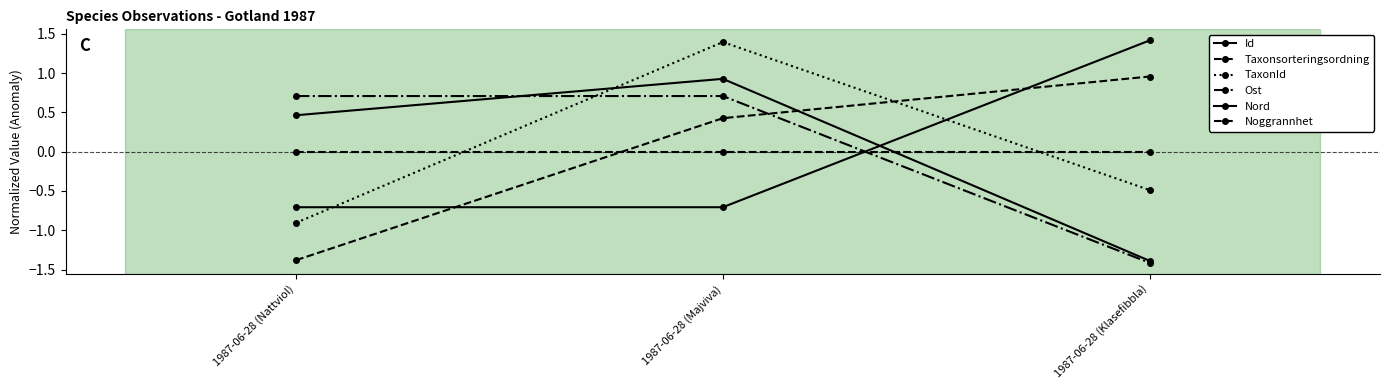

Reading left to right, what are all the values shown in this chart?

Id: 0.5	0.9	-1.4
Taxonsorteringsordning: -1.4	0.4	1.0
TaxonId: -0.9	1.4	-0.5
Ost: 0.7	0.7	-1.4
Nord: -0.7	-0.7	1.4
Noggrannhet: 0.0	0.0	0.0